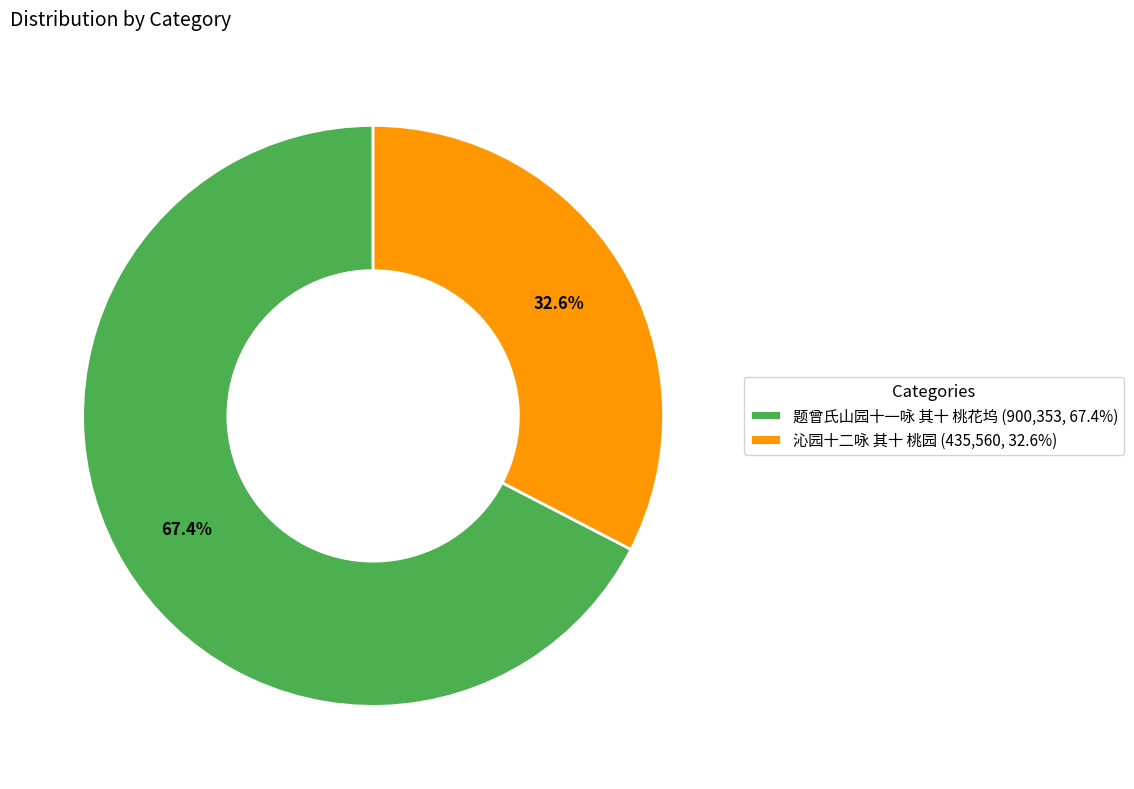

Which slice is the smallest?

沁园十二咏 其十 桃园